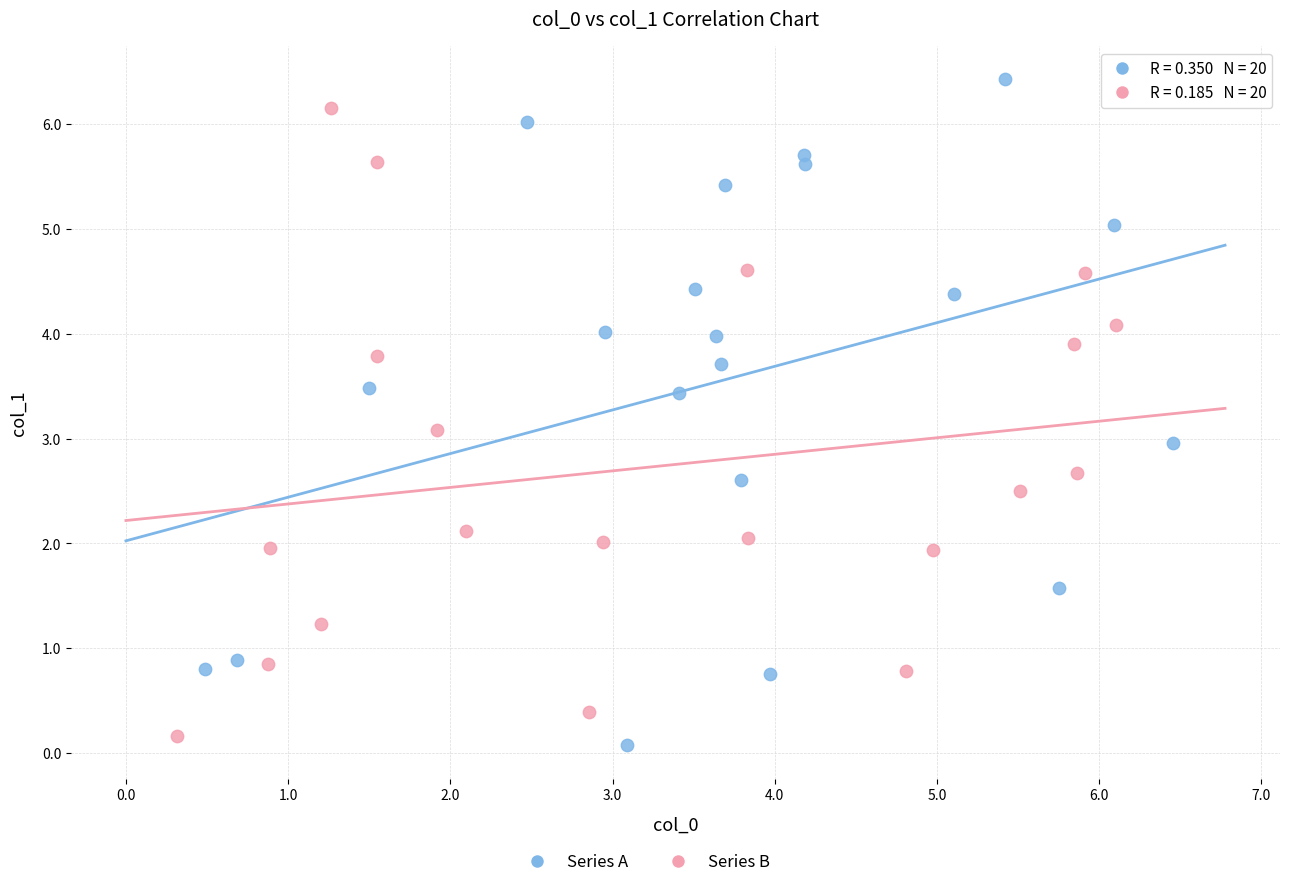

Which series contains the highest Y value?

Series A